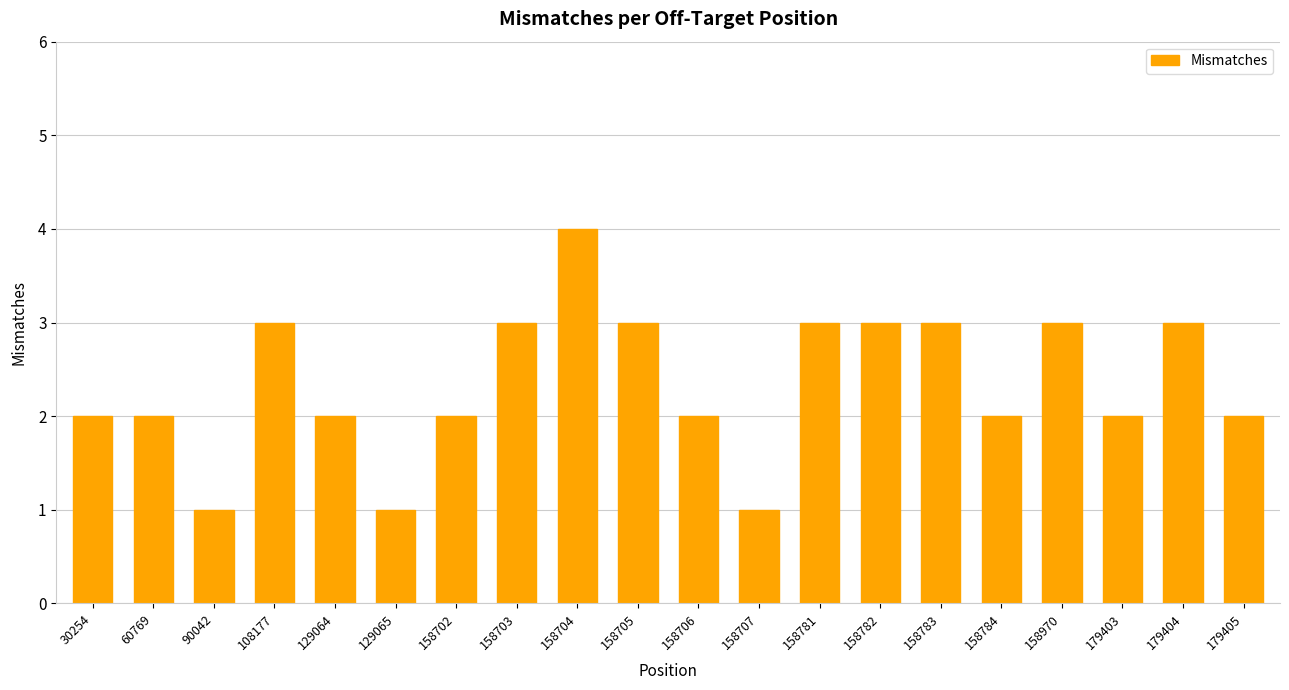

What is the minimum value shown in the chart?

1